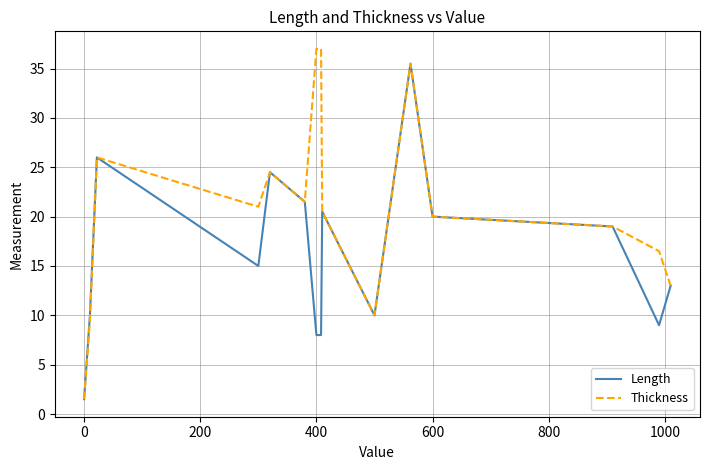

What is the smallest value displayed?

1.5